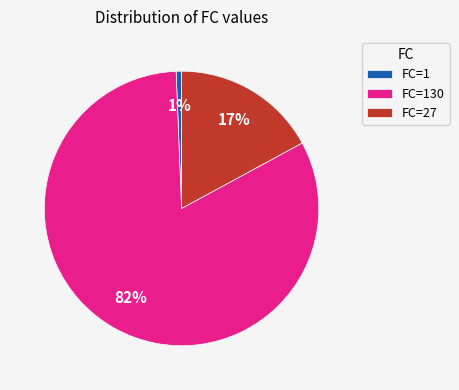

How many slices are in this pie chart?

3